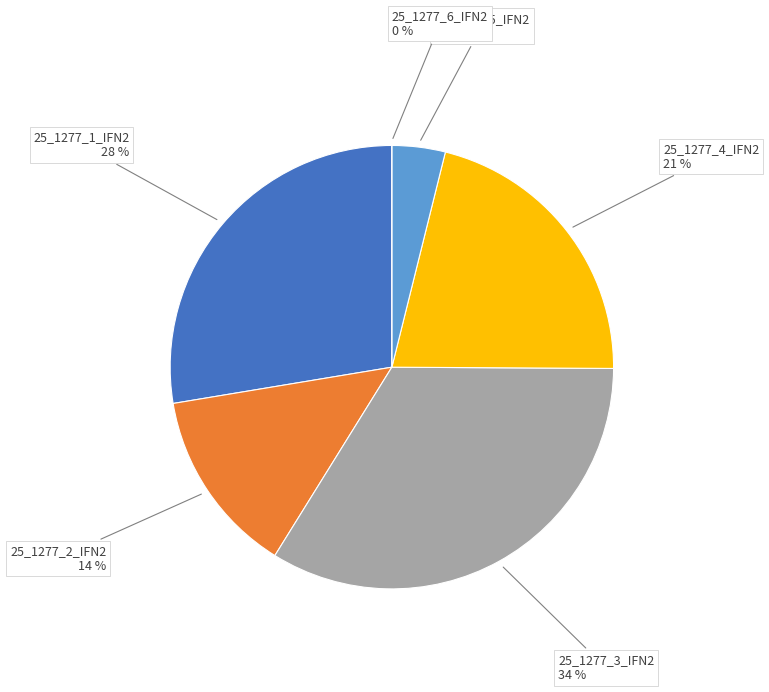

Is the sum of 25_1277_3_IFN2 and 25_1277_1_IFN2 greater than half?

Yes